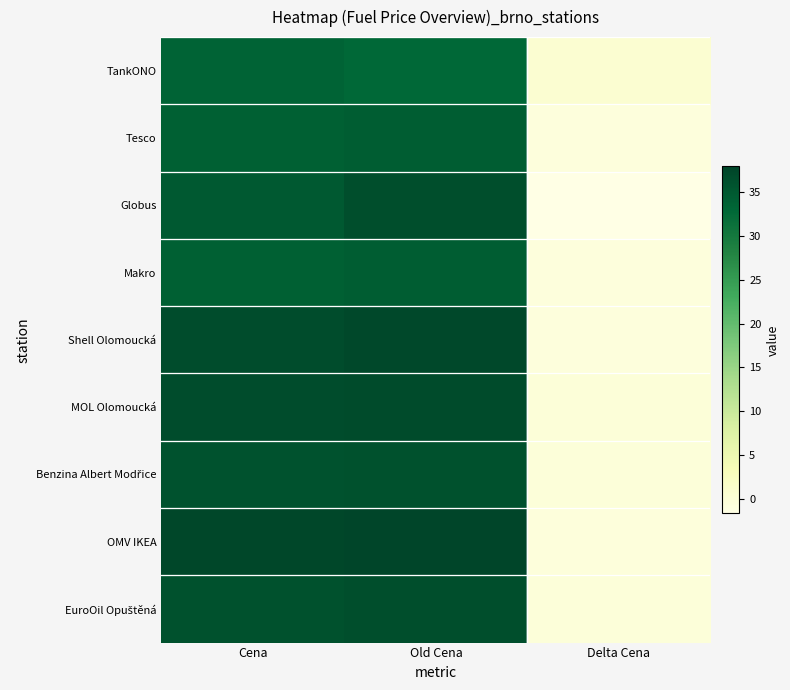

At how many categories does at least one series exceed 7?

2